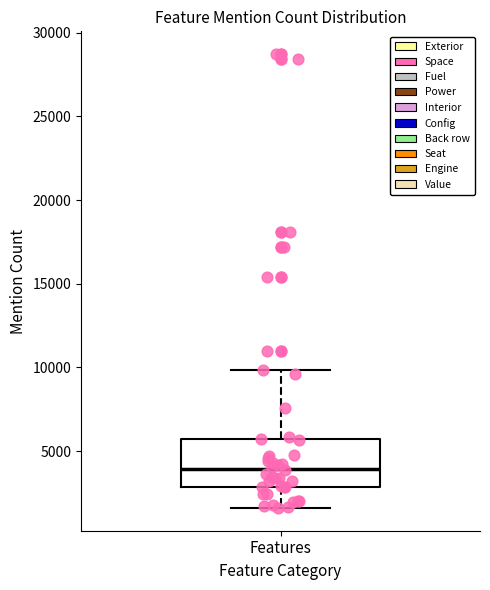

Transcribe this box plot: give where the median line is, the range the box spans, and where the two whiskers end, as read against the y-axis. The values are not printed on the chart, so give them approximately, as read against the axis.

median 4000, box 3000 to 5500, whiskers 1500 to 10000